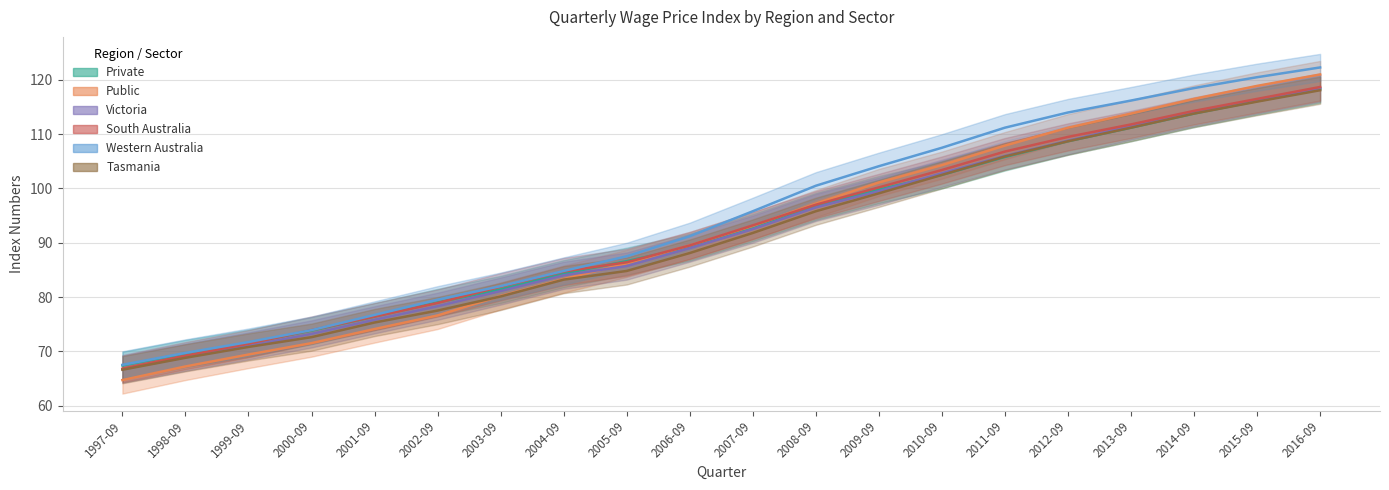

True or false: Western Australia and Victoria intersect in this chart.

False